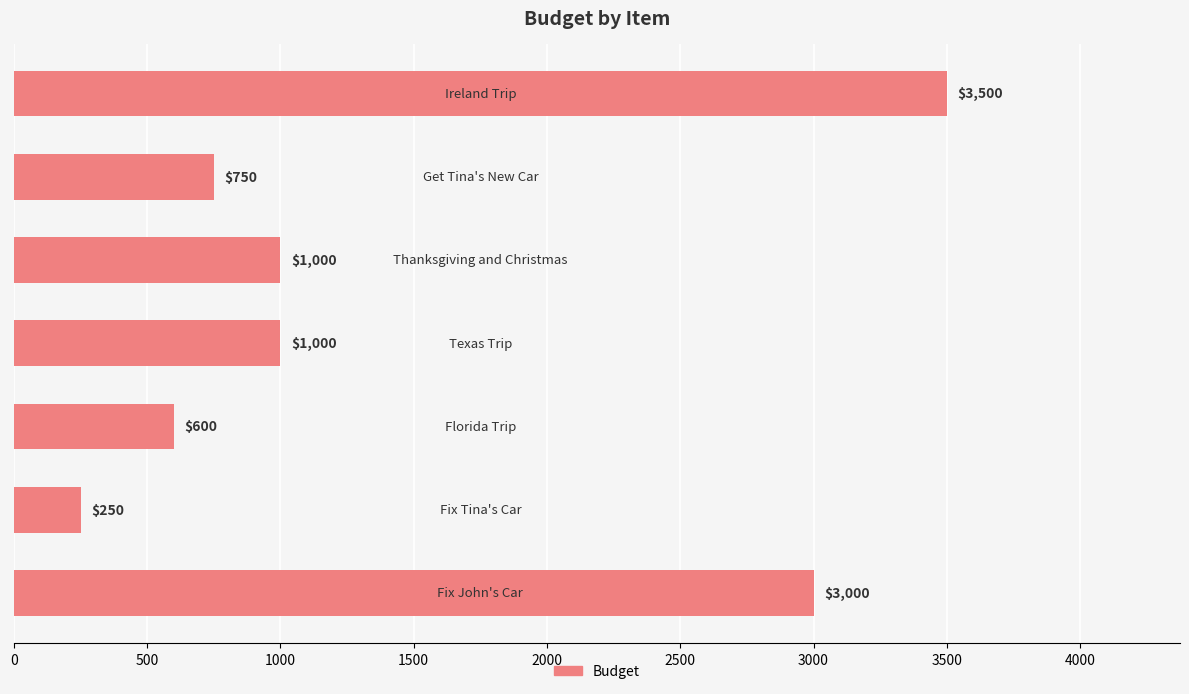

Reading bottom to top, extract all data points from this chart.

3000	250	600	1000	1000	750	3500